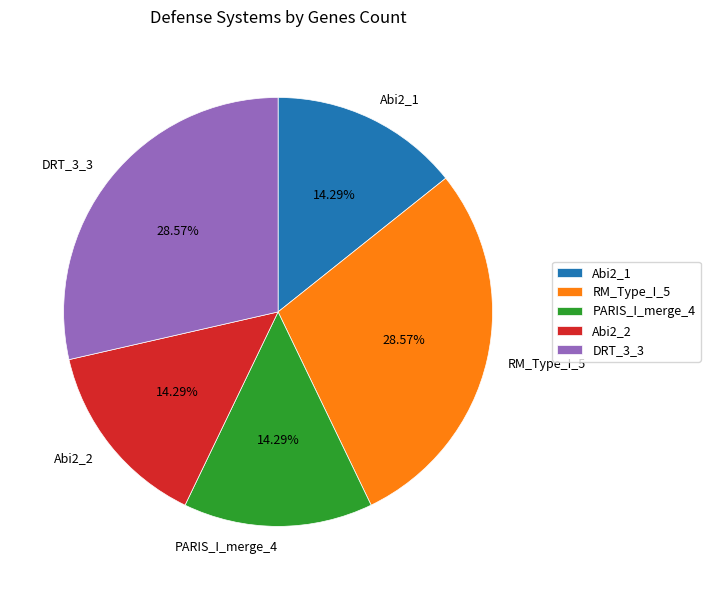

Approximately how many times larger is the value at PARIS_I_merge_4 compared to DRT_3_3?

0.5